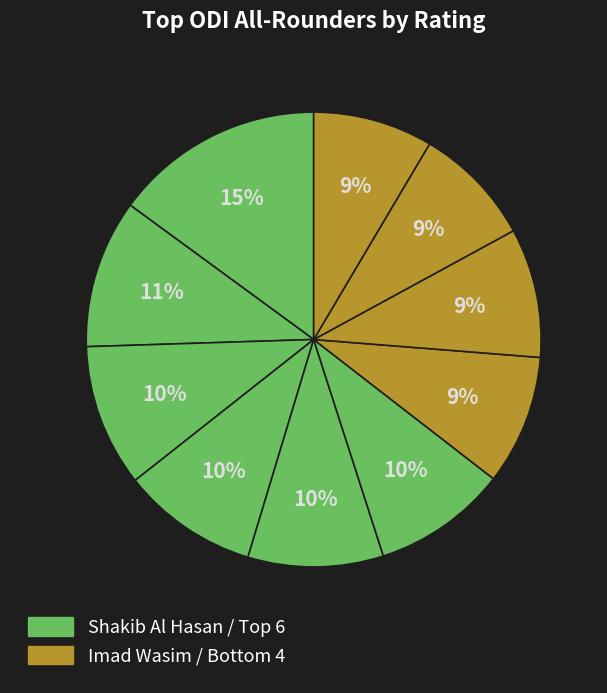

Count the number of slices in the pie.

10